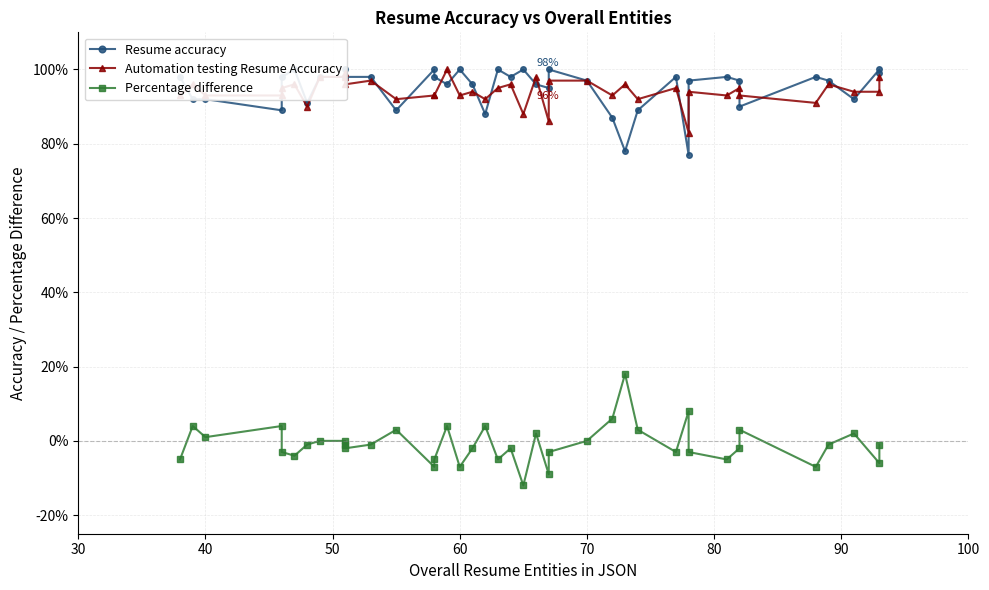

How many interior local peaks does the Automation testing Resume Accuracy series have?

13